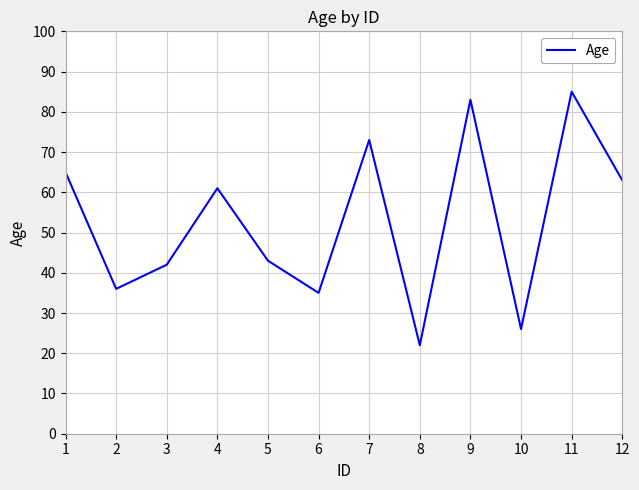

What is the difference between the maximum and second lowest values?

59